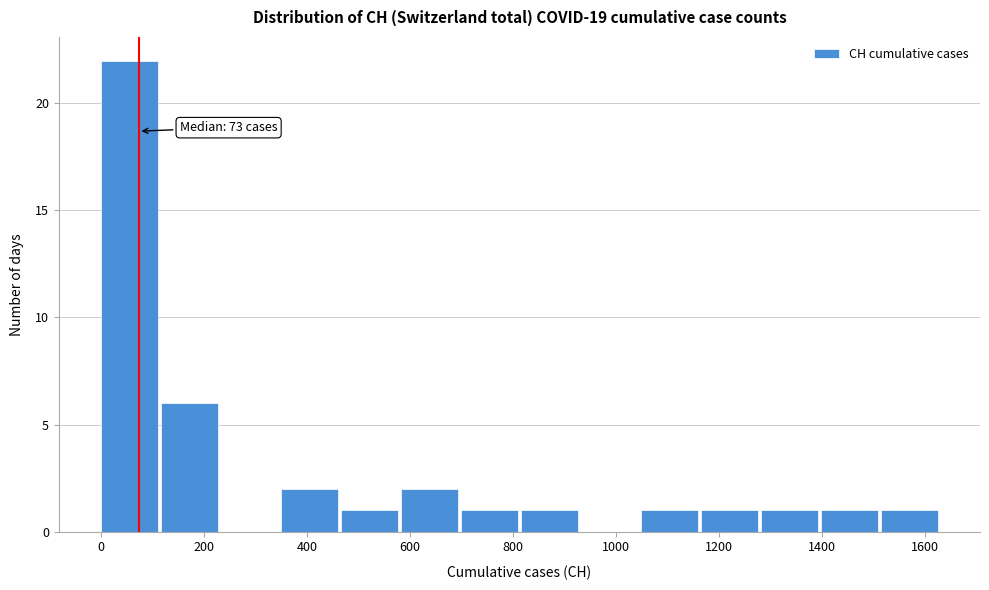

Over which range of the x-axis is the bar tallest?

0 to 120